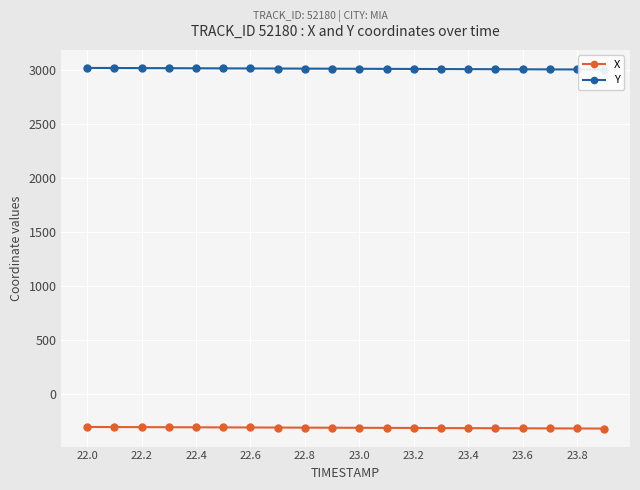

How many data points in Y are above 3014?

10